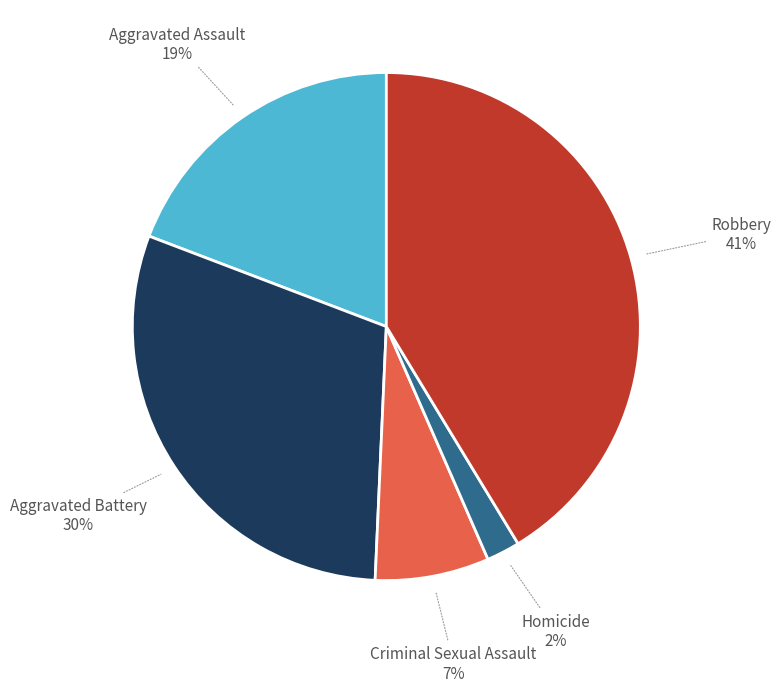

Is there a majority slice in this chart?

No